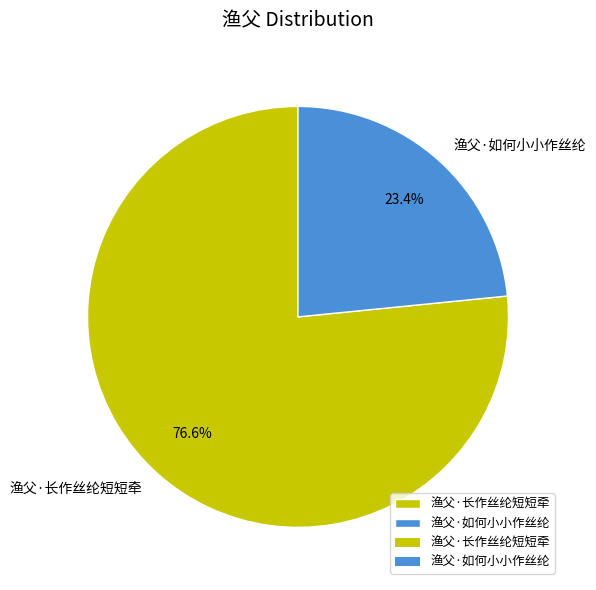

What is the smallest slice in the pie chart?

渔父·如何小小作丝纶